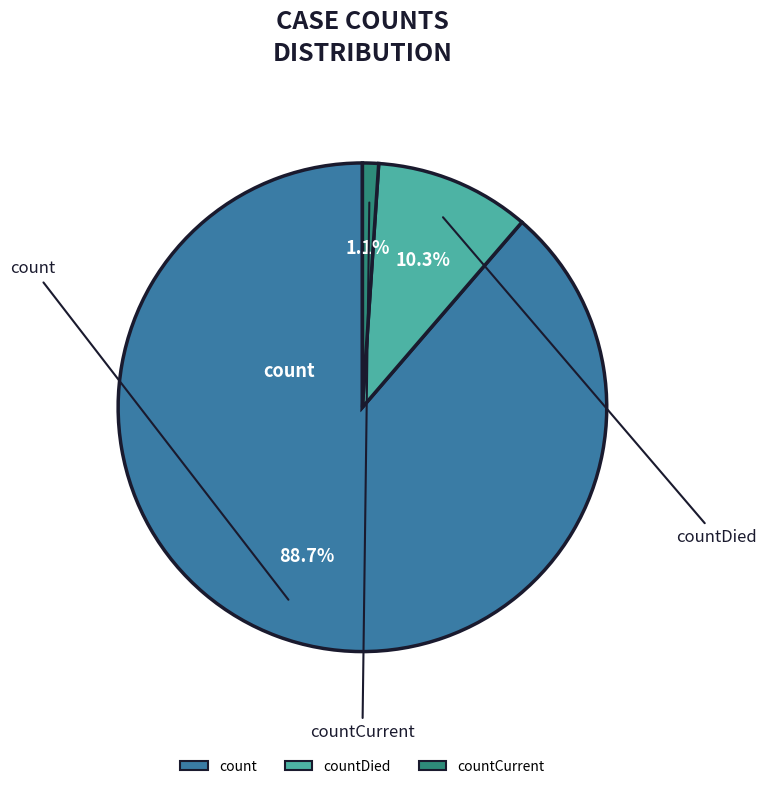

Does any single category account for the majority?

Yes